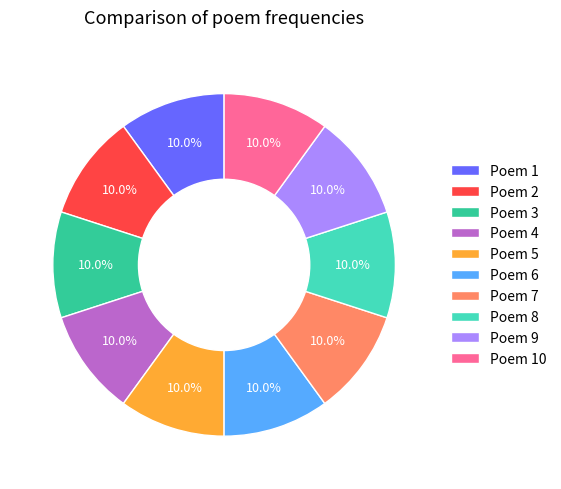

Count the number of slices in the pie.

10